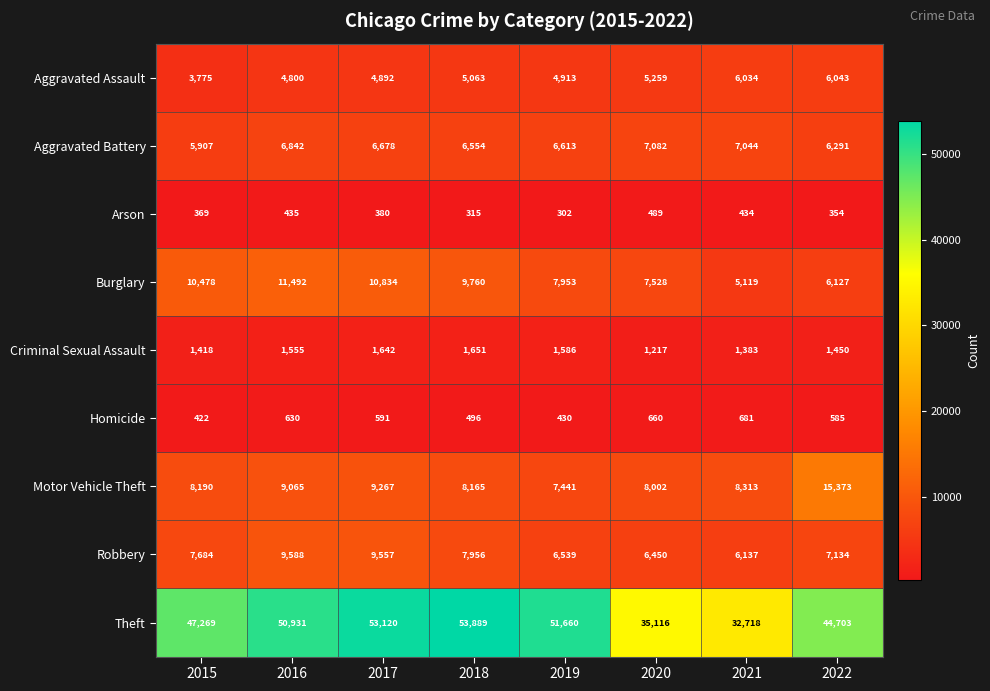

Read the Motor Vehicle Theft value at 2016.

9065